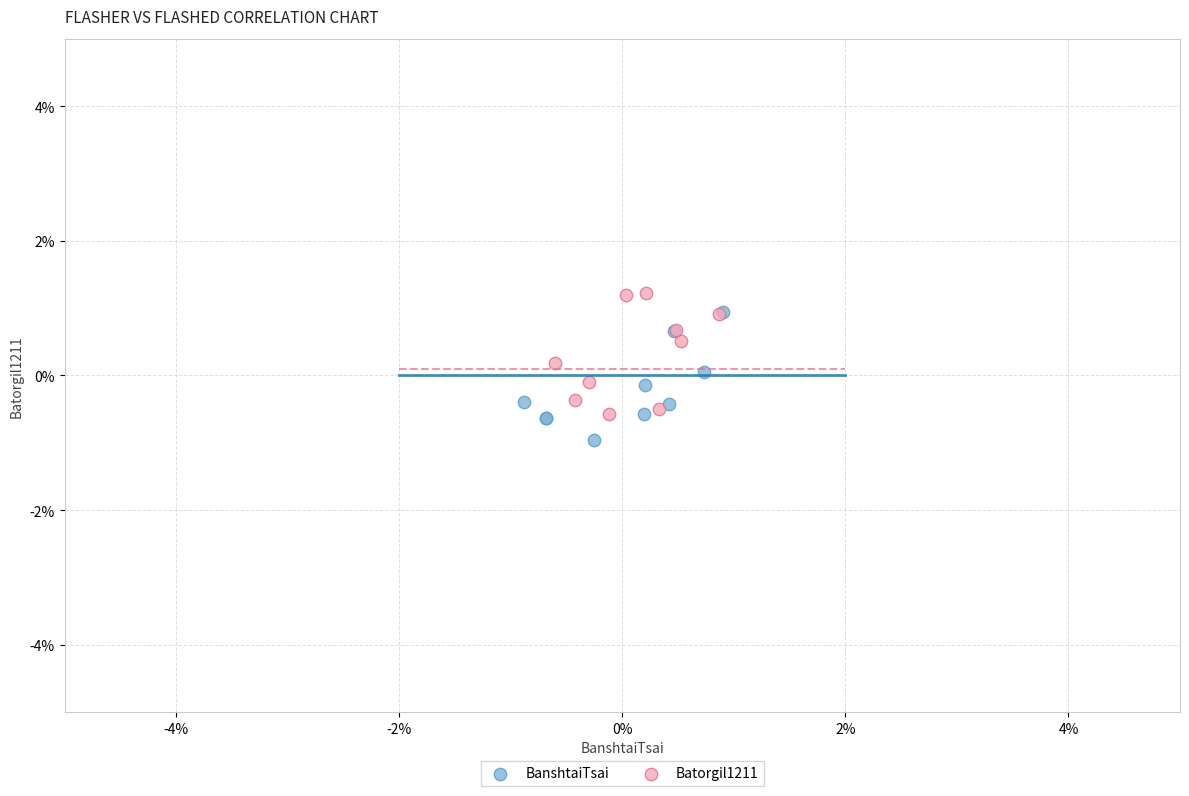

Which series reaches the minimum Y coordinate?

BanshtaiTsai